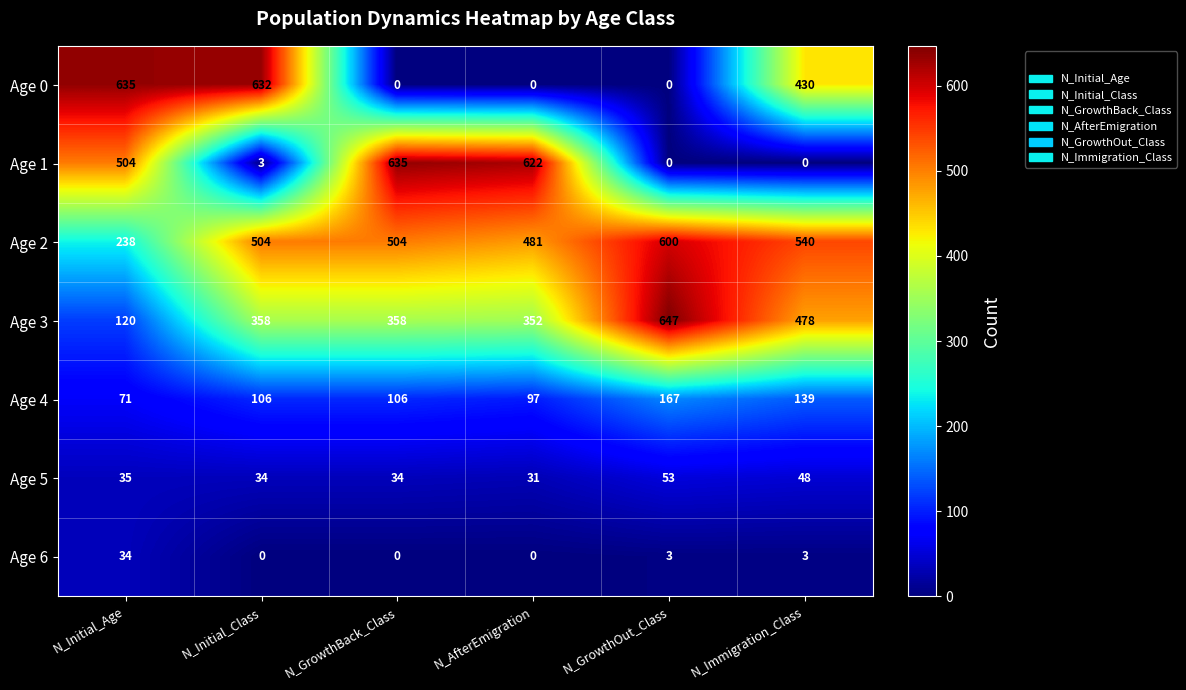

At N_Immigration_Class, list the series in order from smallest to largest.

Age 1, Age 6, Age 5, Age 4, Age 0, Age 3, Age 2